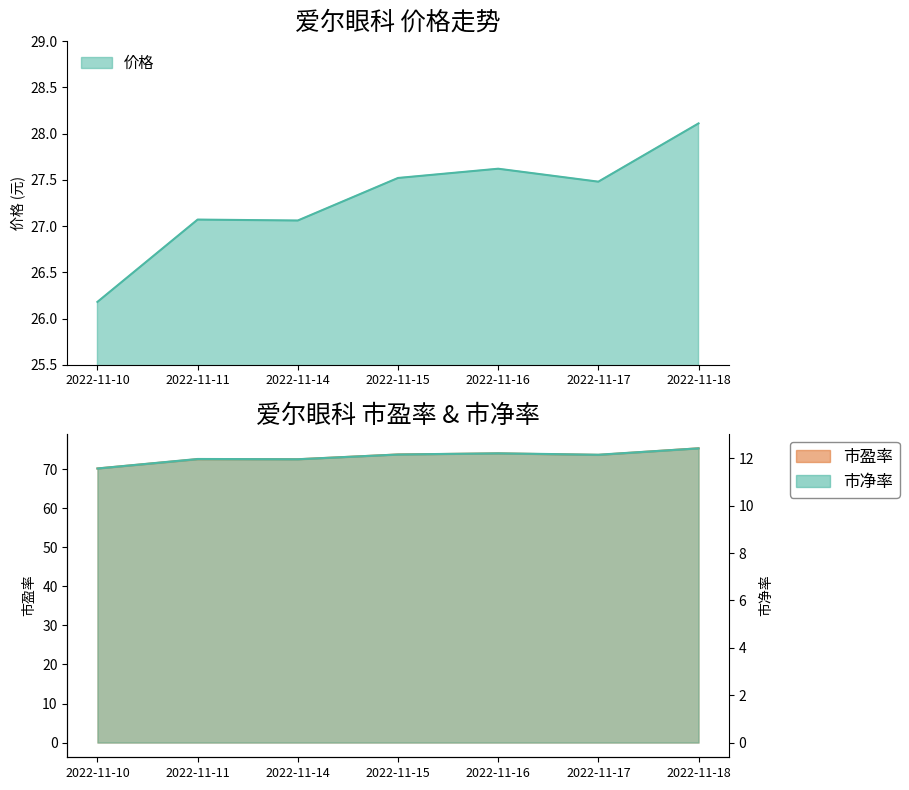

True or false: 市净率 and 价格 cross at least once.

False